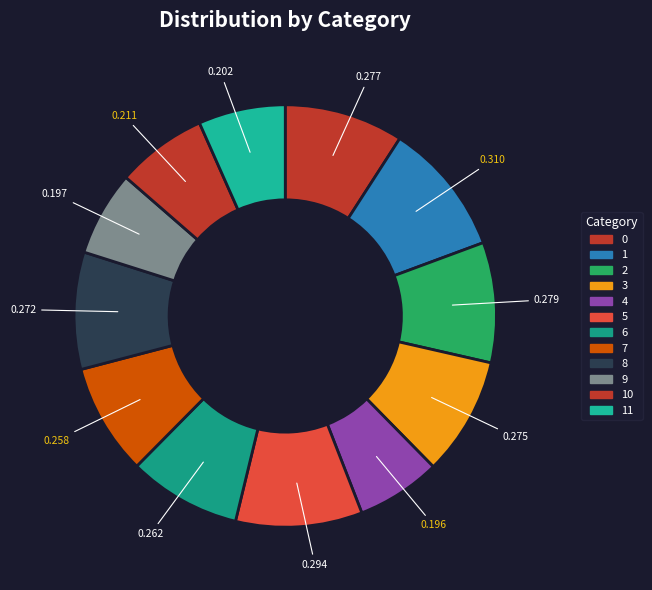

Is the sum of 9 and 7 greater than half?

No